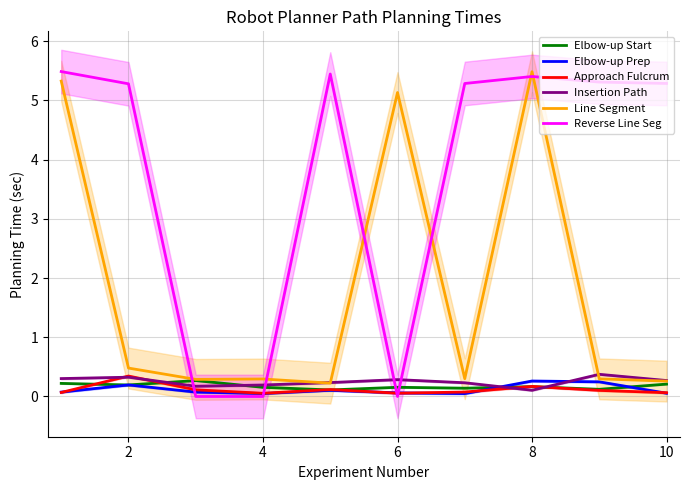

What is the highest value of the Reverse Line Seg series?

5.5